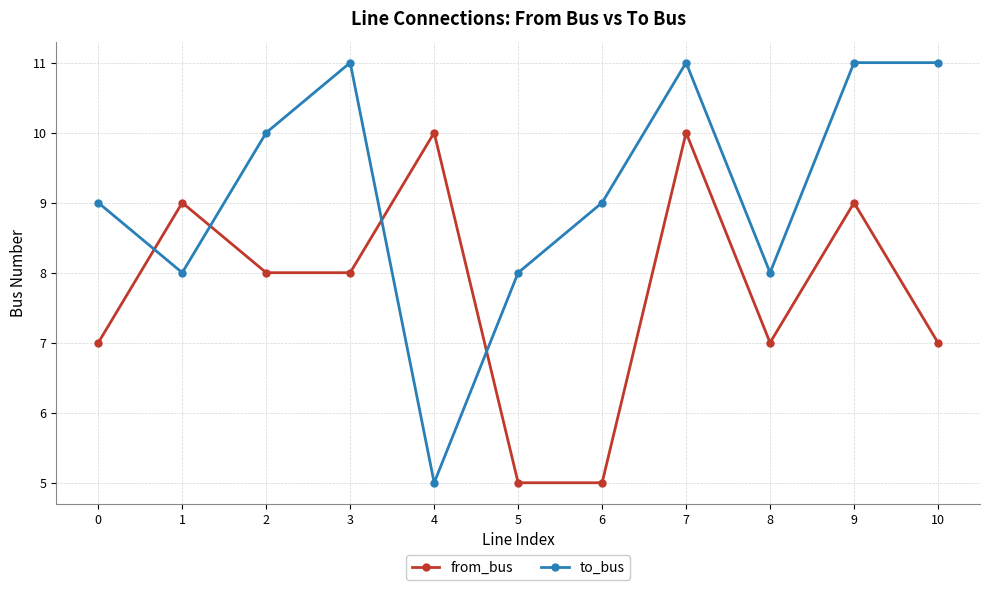

What is the difference between the maximum and minimum values in the from_bus series?

5